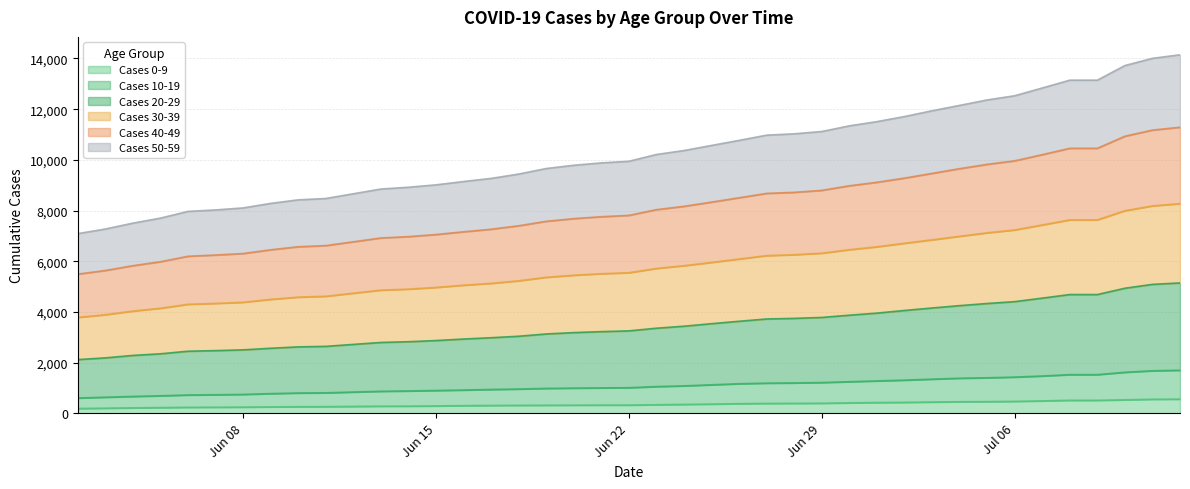

What is the average value of the Cases 10-19 series?

1087